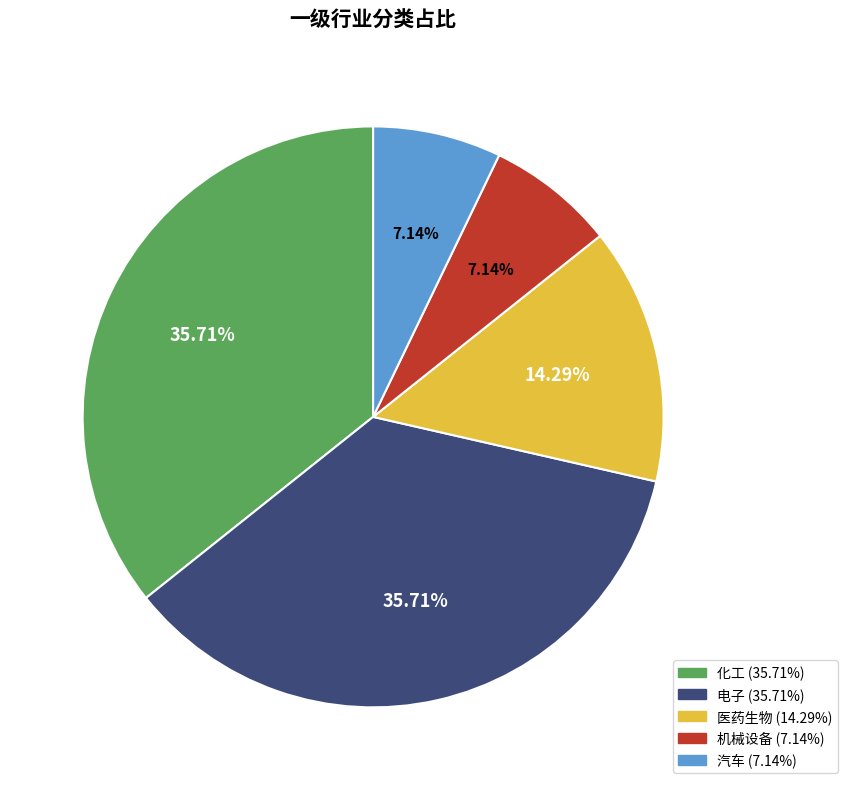

Is there any slice that represents more than half of the pie?

No